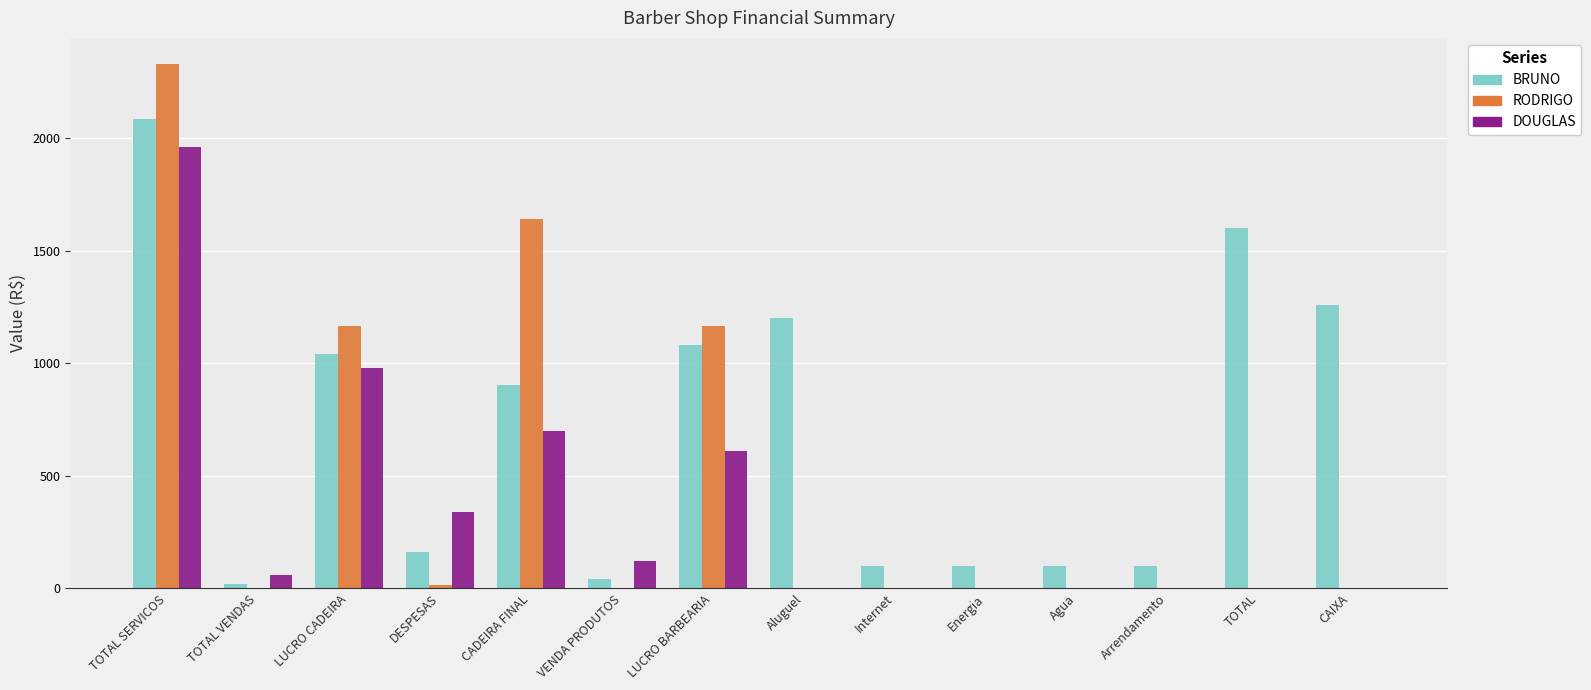

How many distinct data groups are displayed?

3